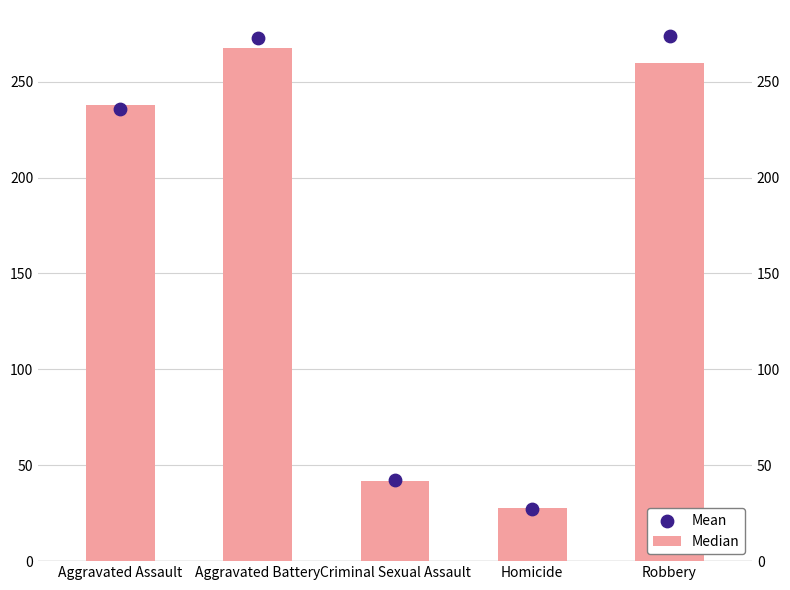

What are all the series names shown in the legend?

Median, Mean